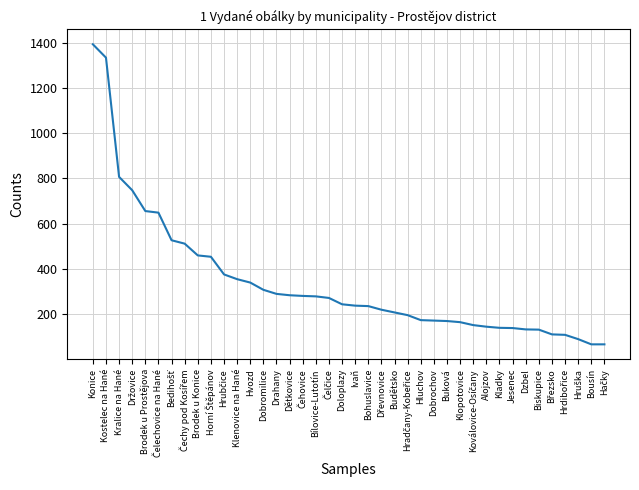

What is the approximate value at Kostelec na Hané?

1334